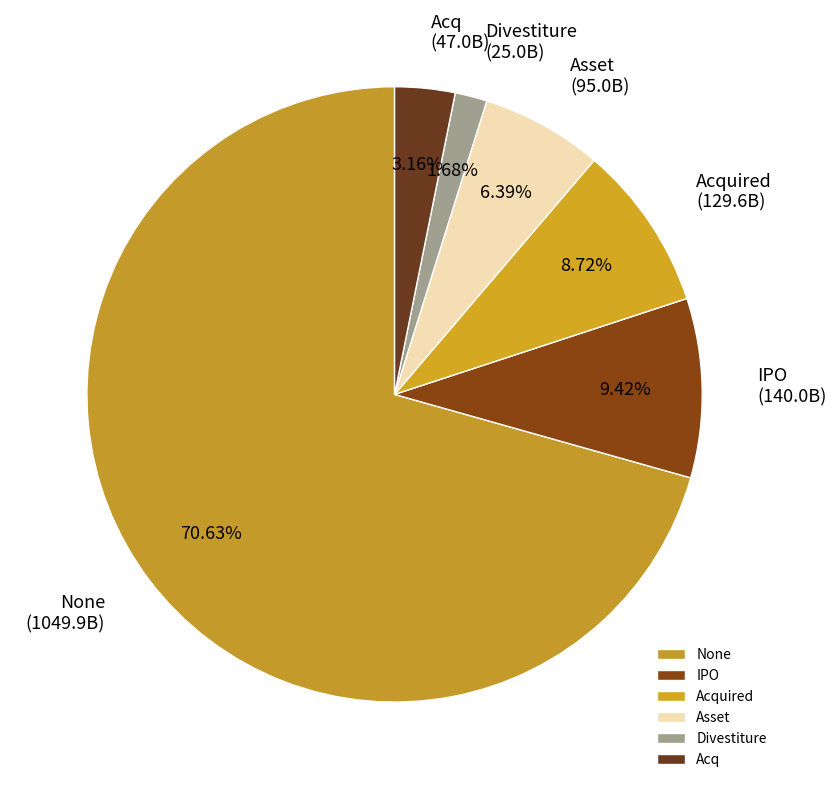

How many slices are in this pie chart?

6